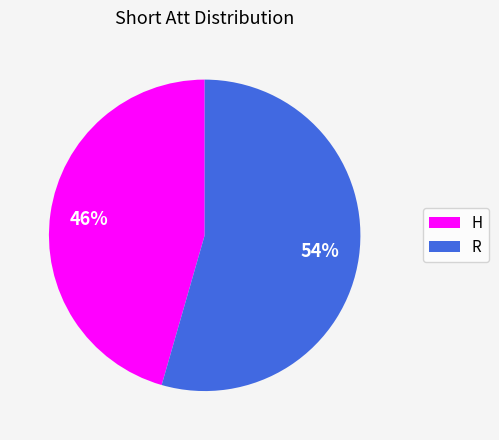

What percentage is the H slice, to the nearest percent?

46%